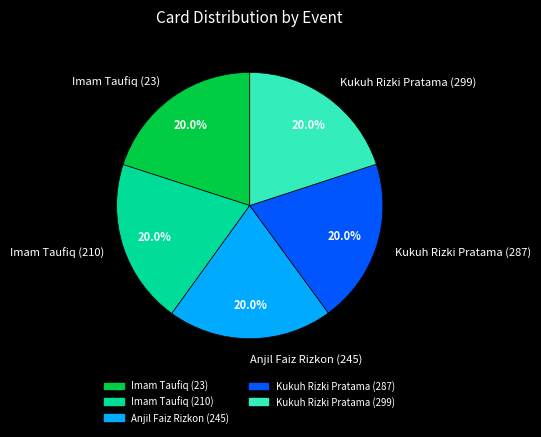

Count the number of slices in the pie.

5